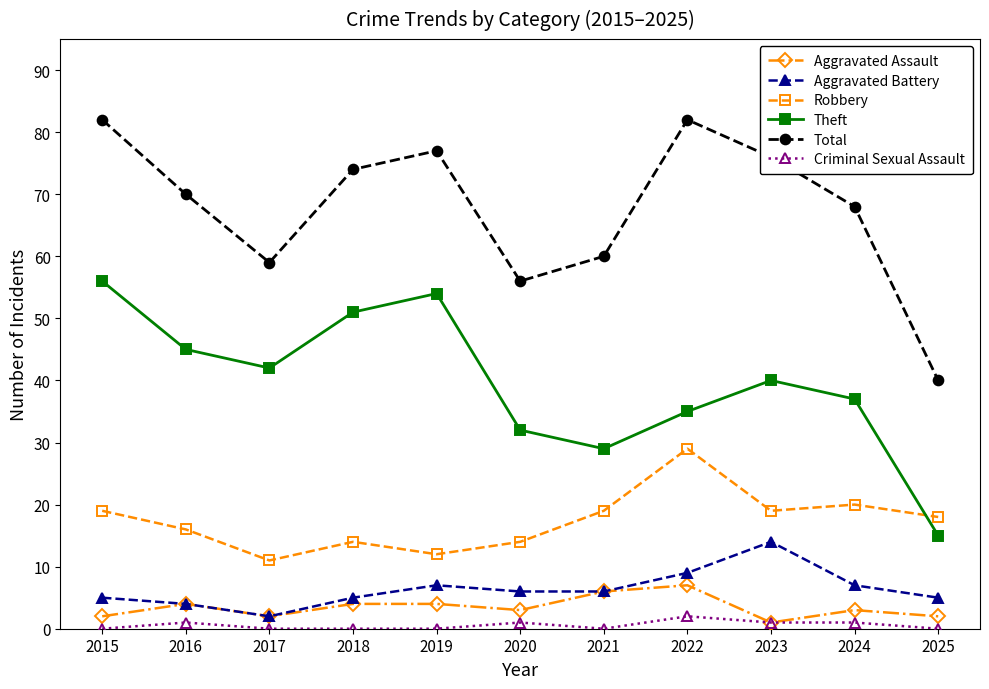

Where does the Robbery series first go above 18?

2015